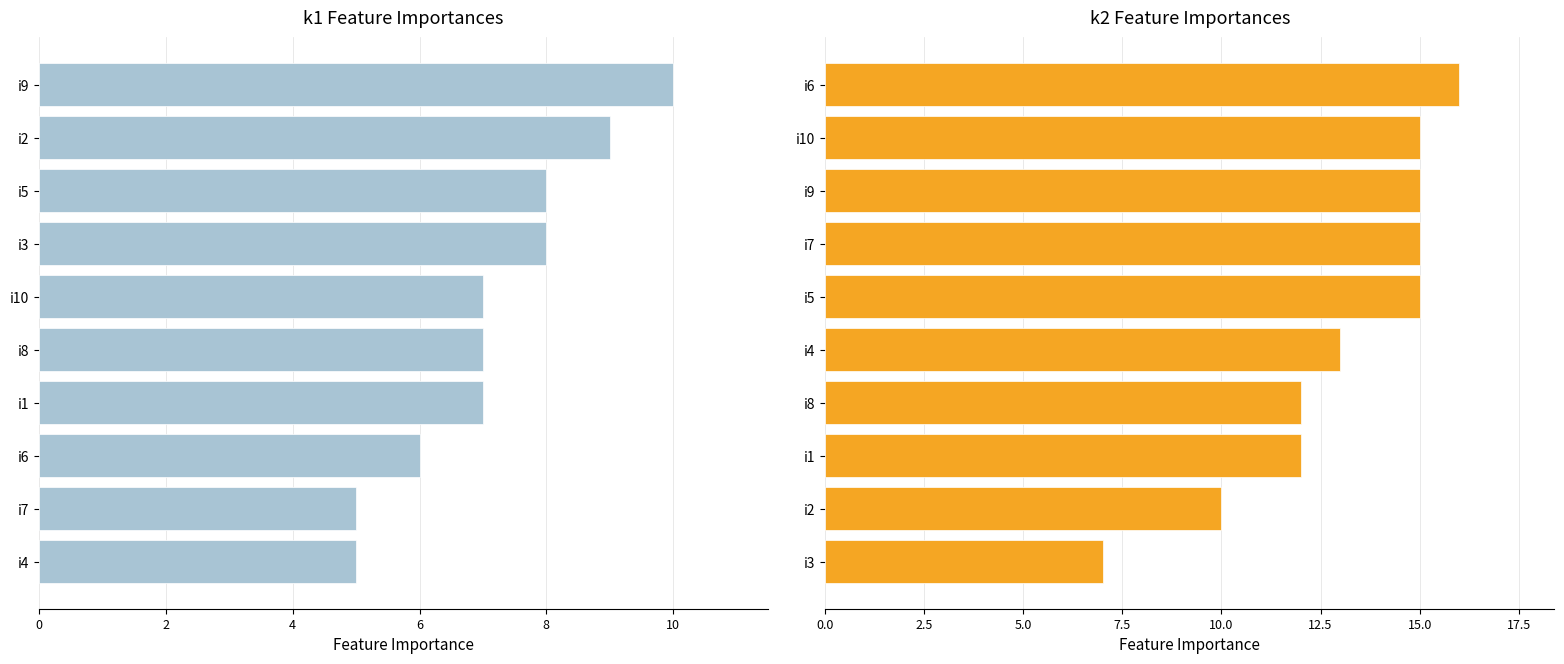

Which series changed the most between 10 and 7?

k1